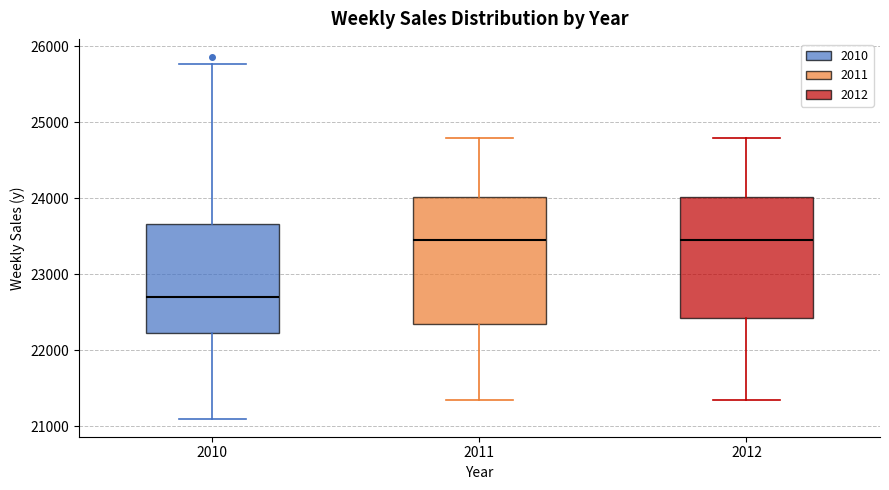

Which box has the lowest median line?

2010